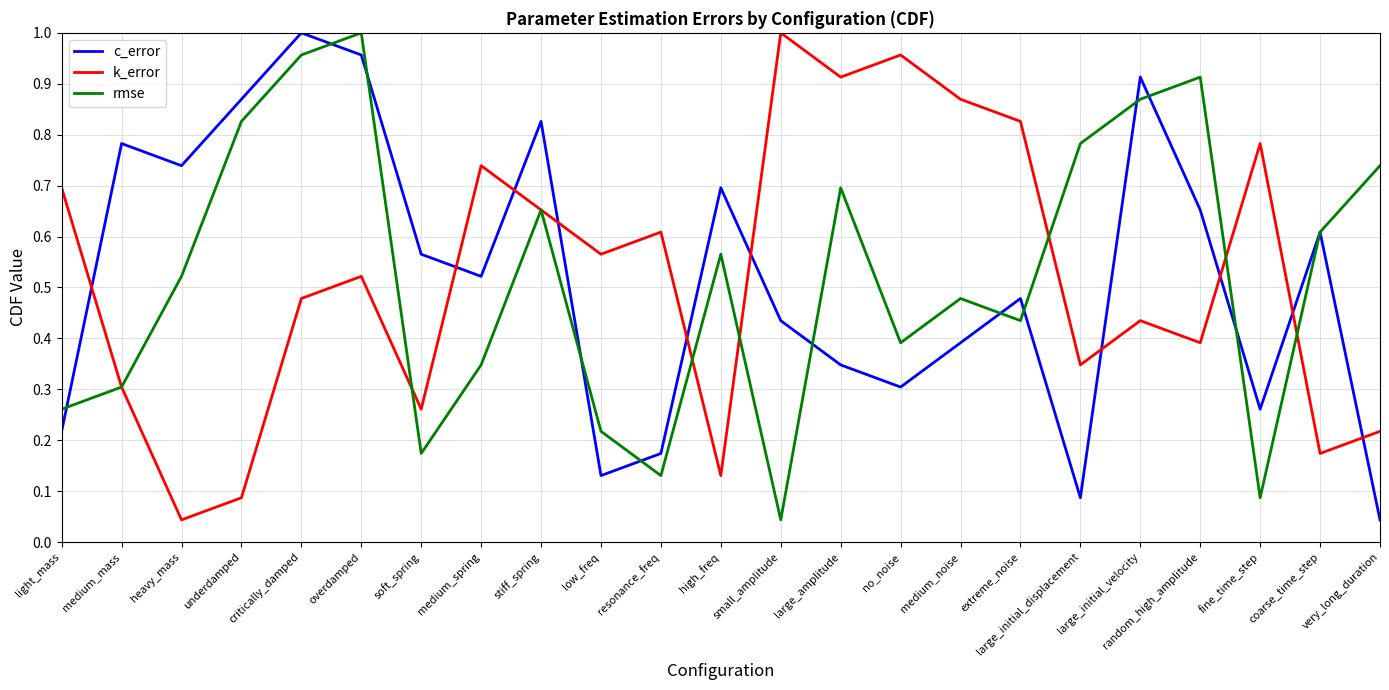

The value of k_error at light_mass is 1.1. True or false?

False